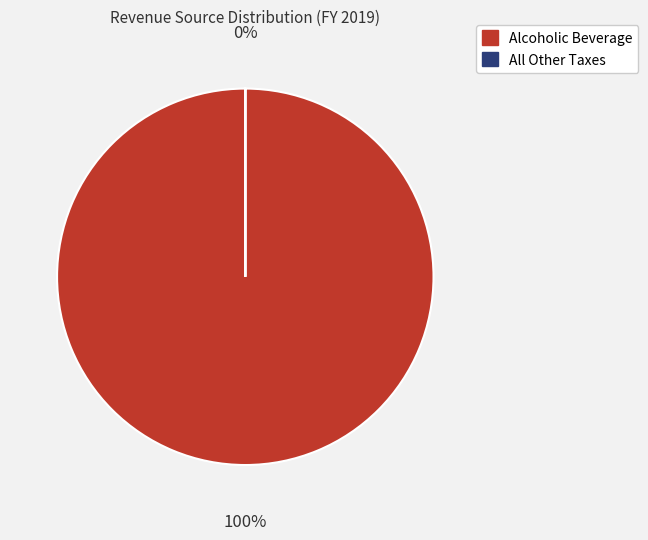

Count the number of slices in the pie.

2